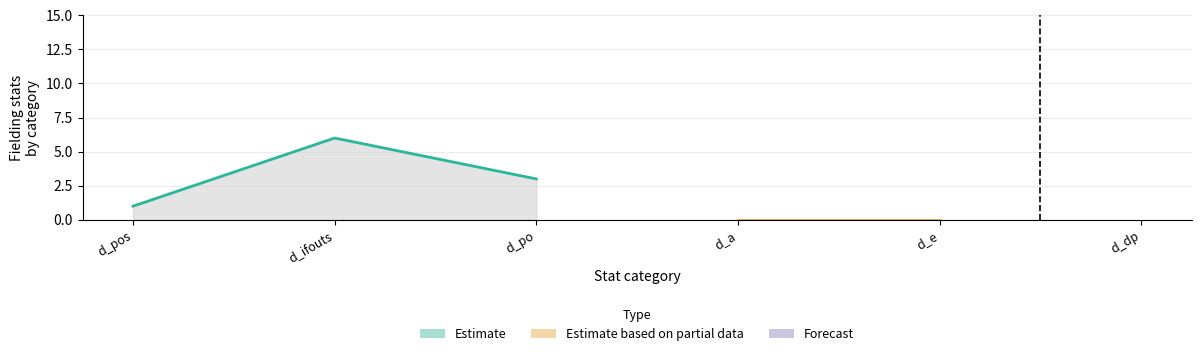

True or false: upper has a value of 3 at d_ifouts.

False